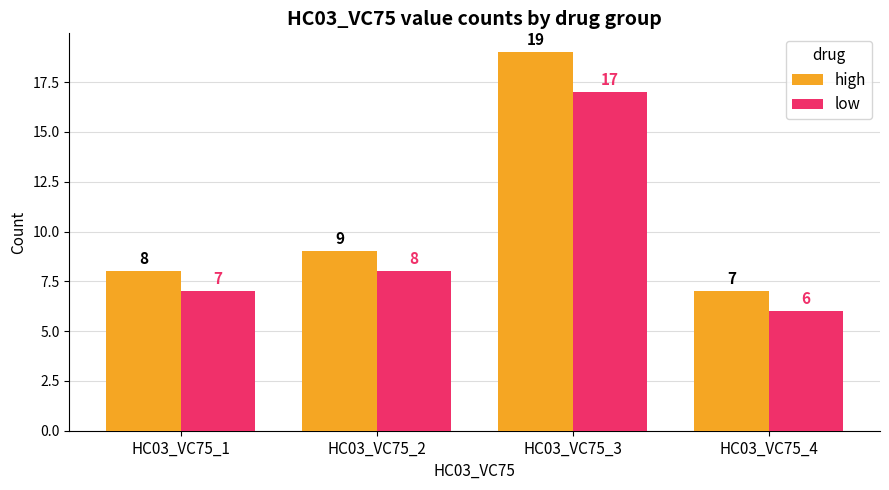

True or false: low has a value of 8 at HC03_VC75_2.

True